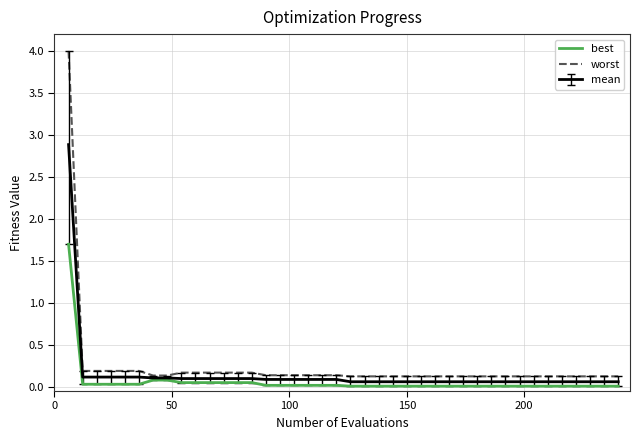

What is the maximum value shown in the chart?

4.0